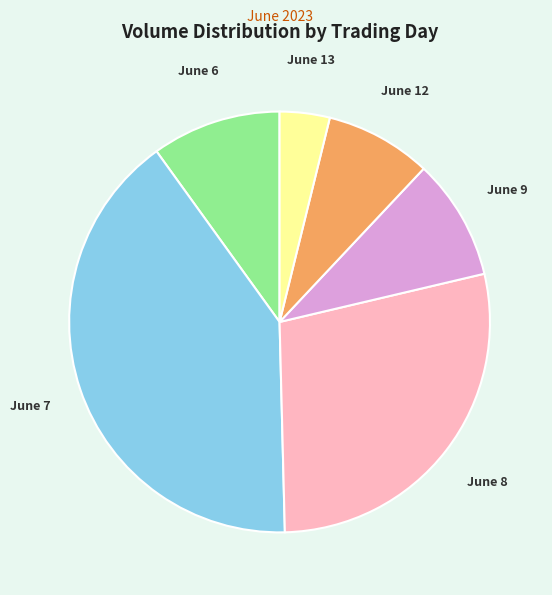

Rank the categories by value from highest to lowest.

June 7, June 8, June 6, June 9, June 12, June 13